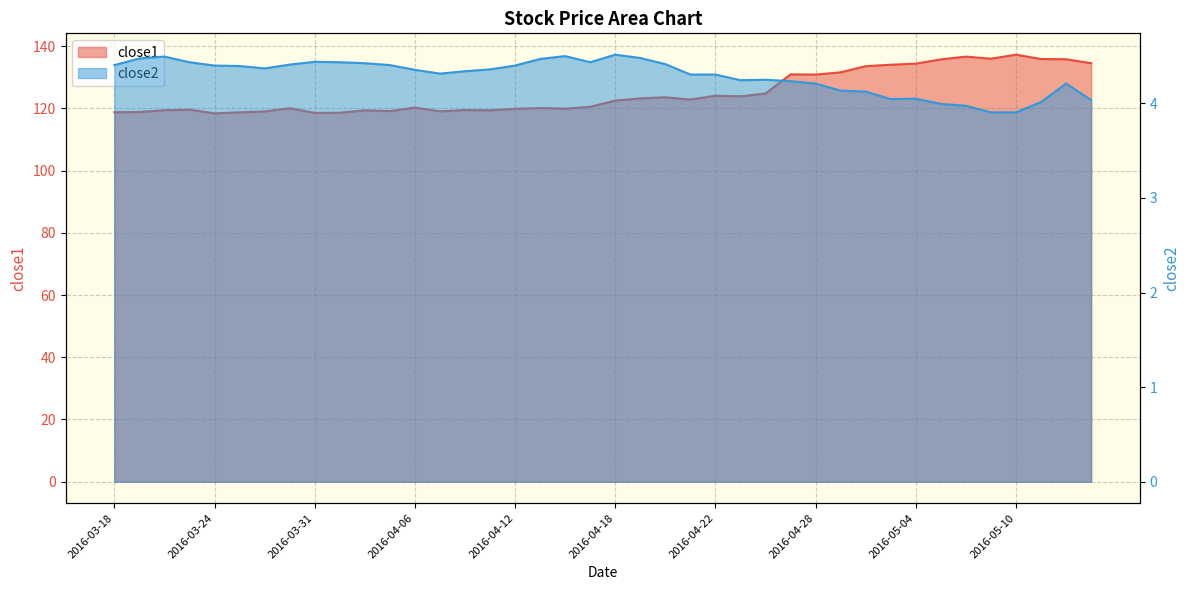

True or false: close1 has more than 2 points higher than both neighbors.

True